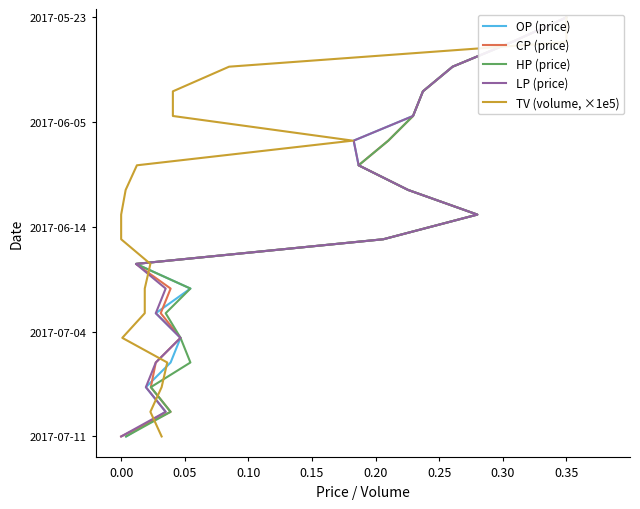

The value of CP (price) at 0.35 is -0.2. True or false?

False